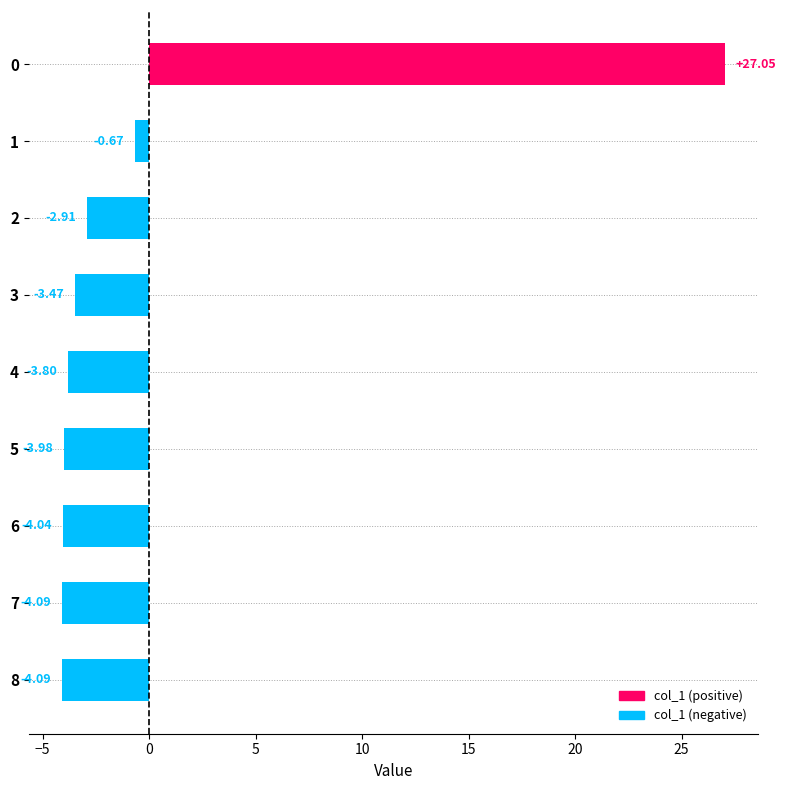

At which category does the chart reach its peak across all series?

0